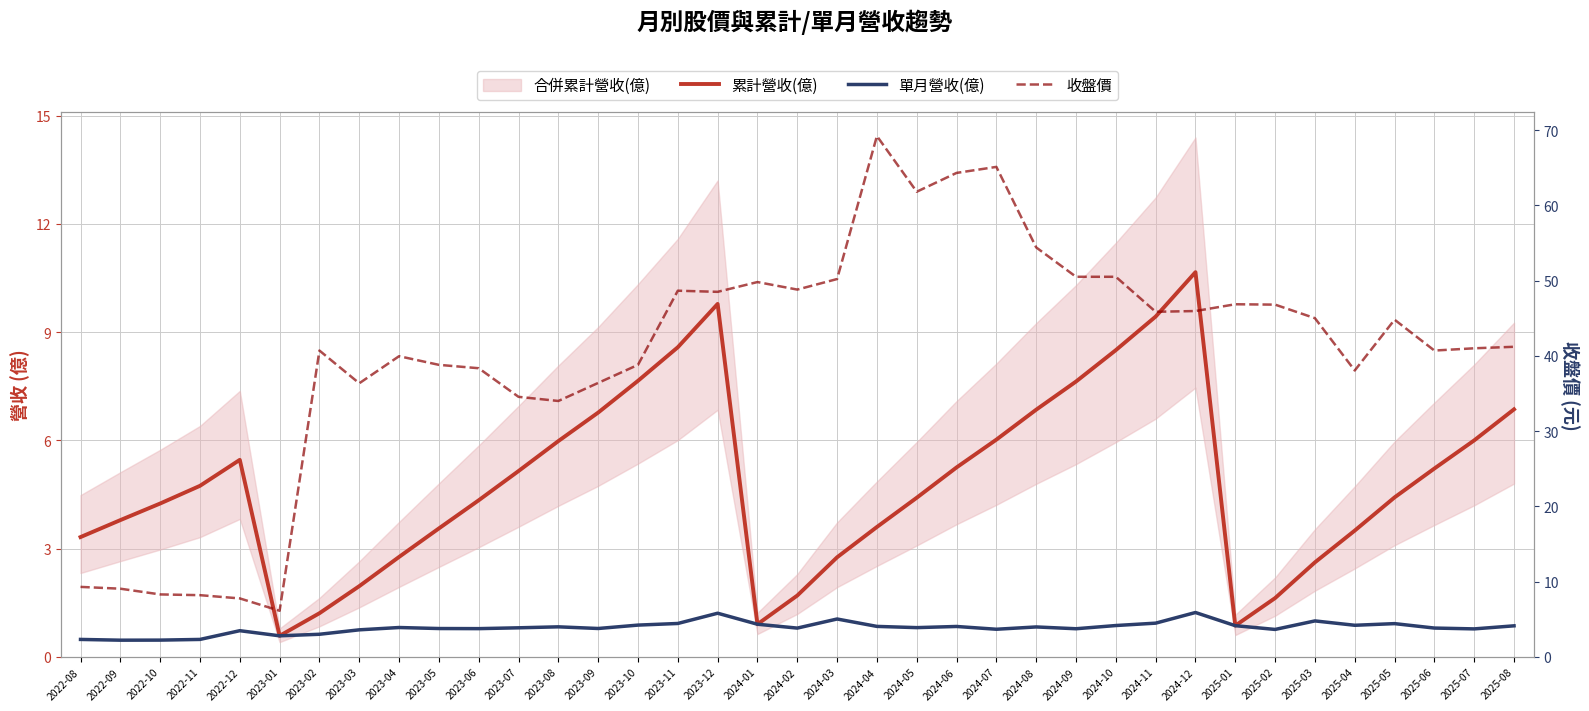

How many lines are shown in the chart?

3